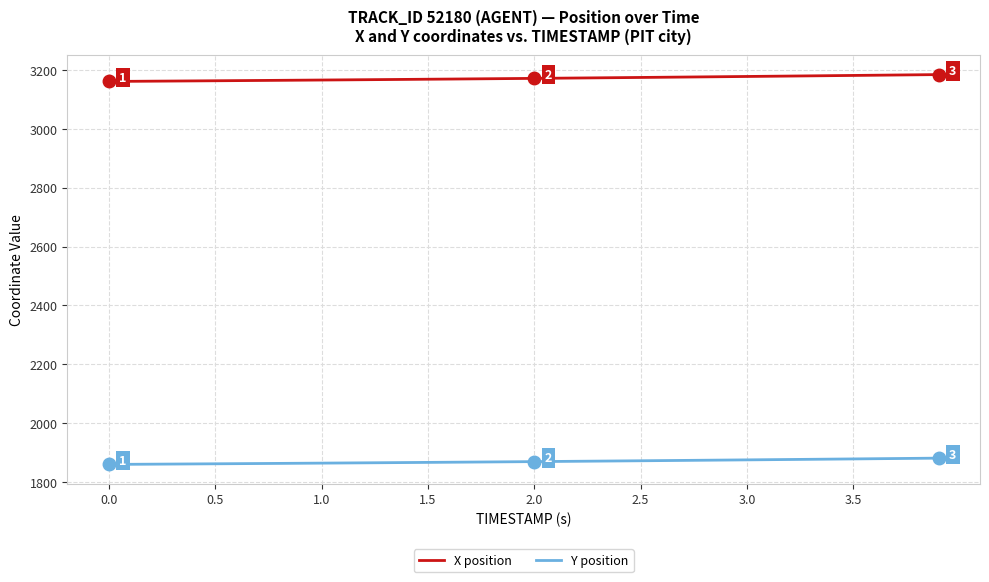

What is the average value of the Y position series?

1869.8